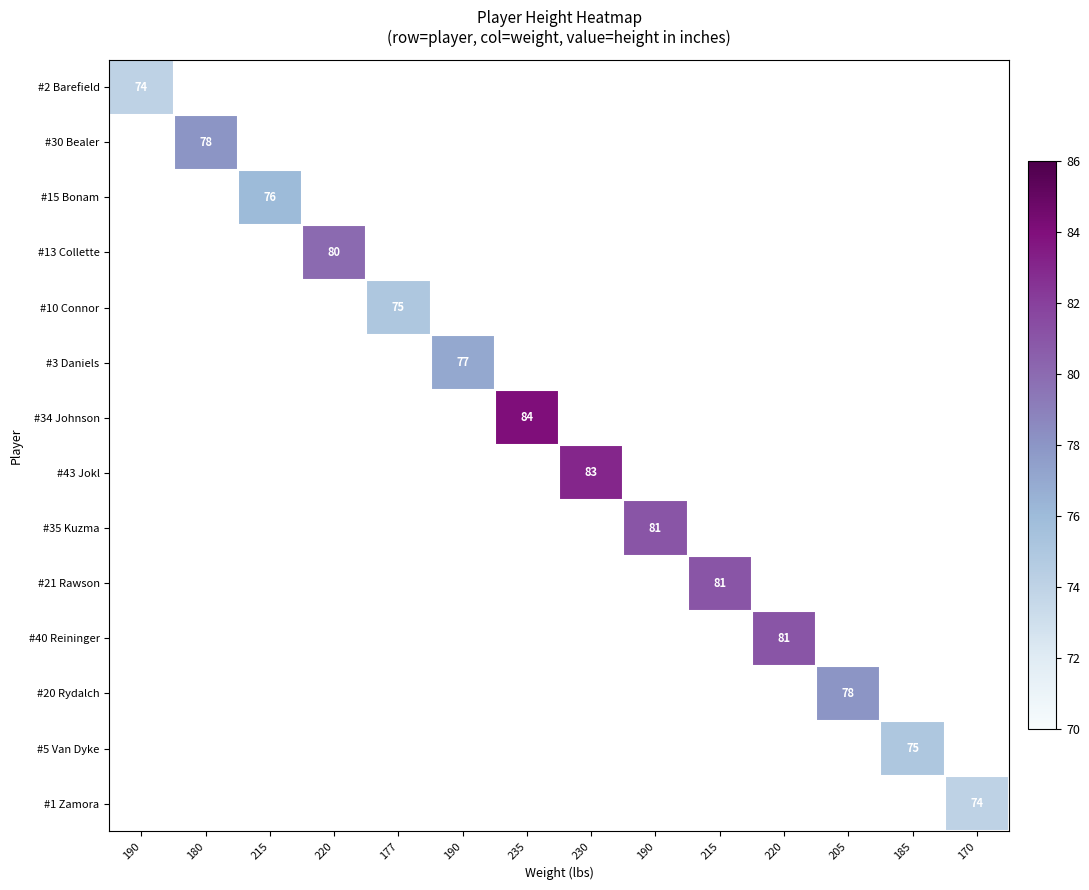

List the labels in order of #40 Reininger value, smallest first.

190, 180, 215, 220, 177, 190, 235, 230, 190, 215, 220, 205, 185, 170